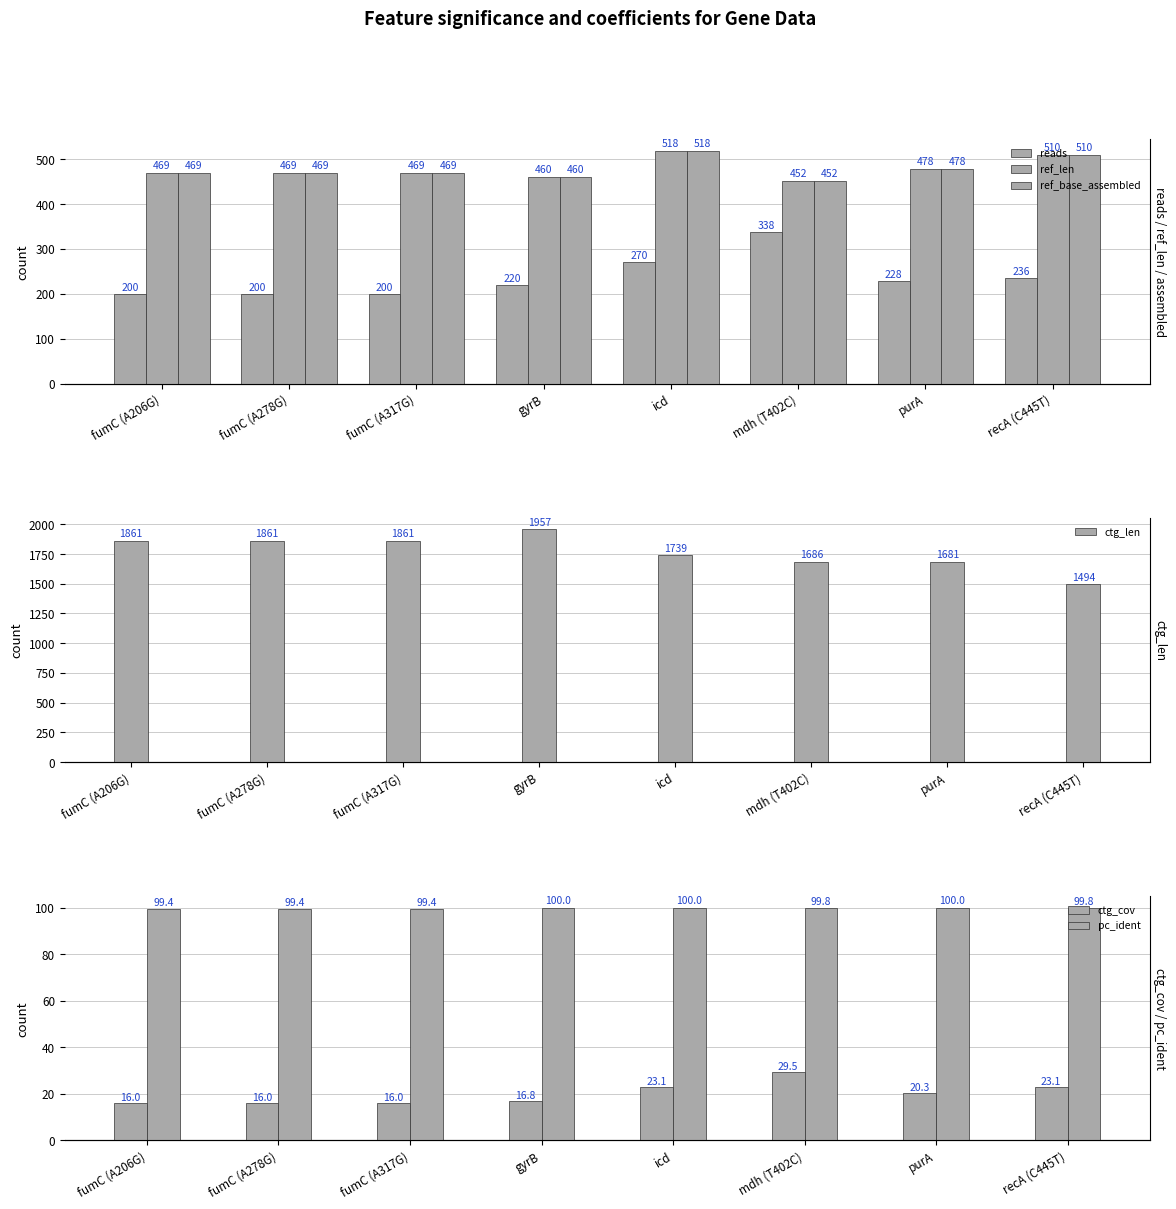

Where is ref_base_assembled nearest to the value 485?

purA